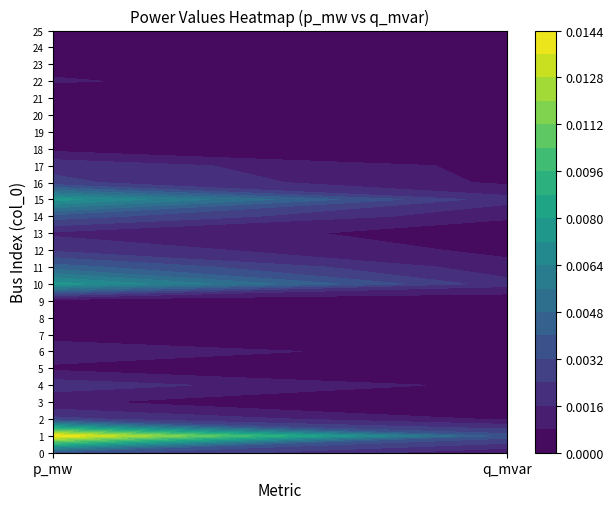

At how many categories does at least one series exceed 0?

2